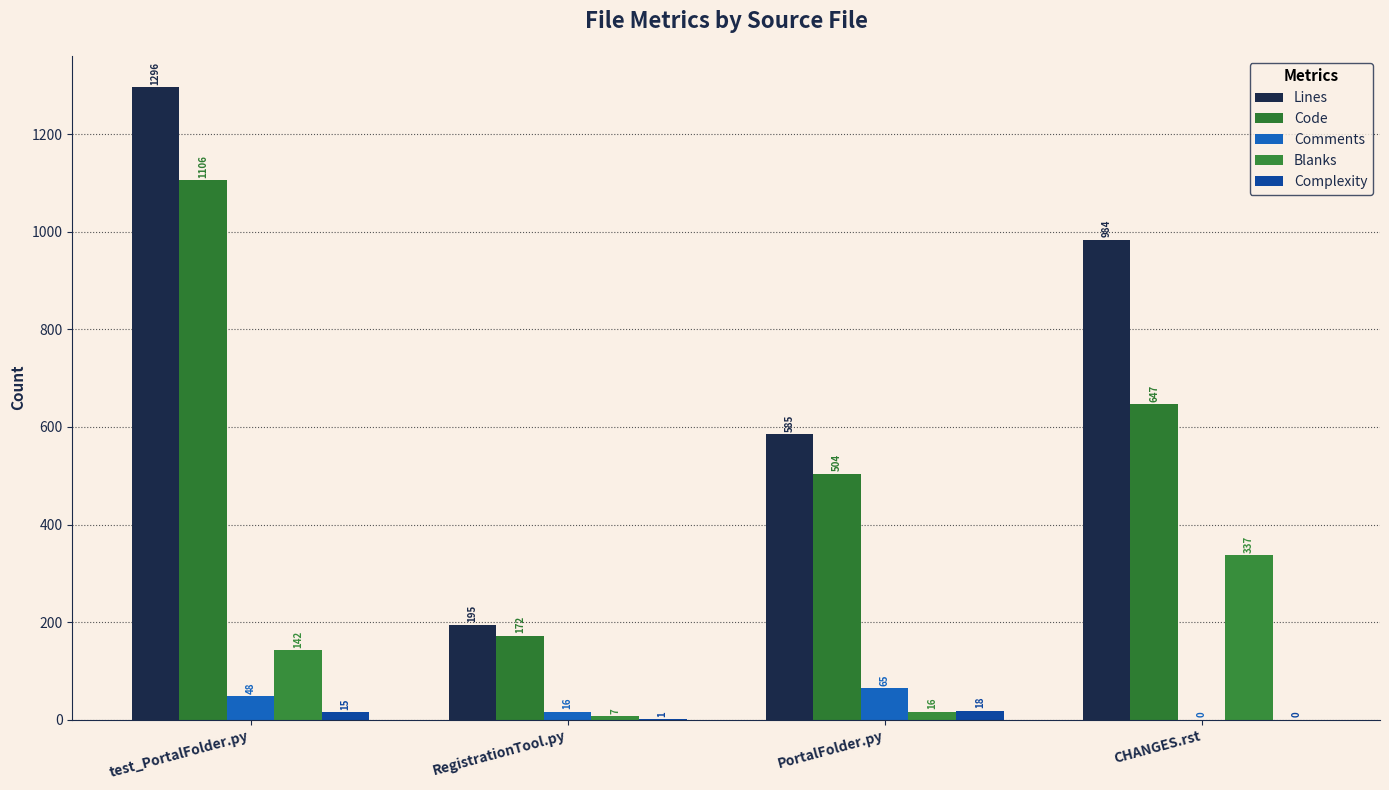

Which has a higher value, PortalFolder.py or CHANGES.rst?

CHANGES.rst